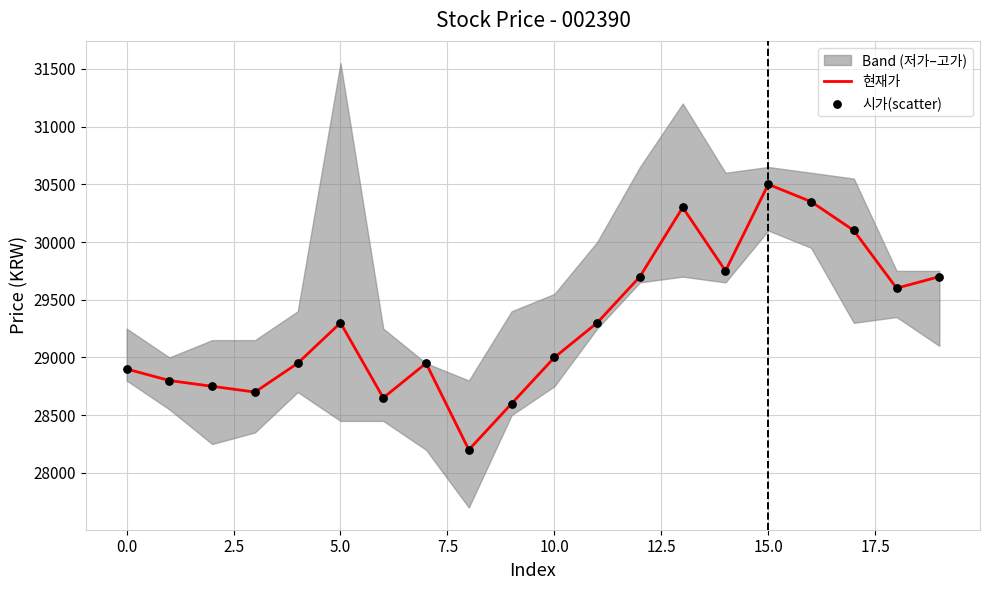

The value of 현재가 at 10.0 is 12652. True or false?

False